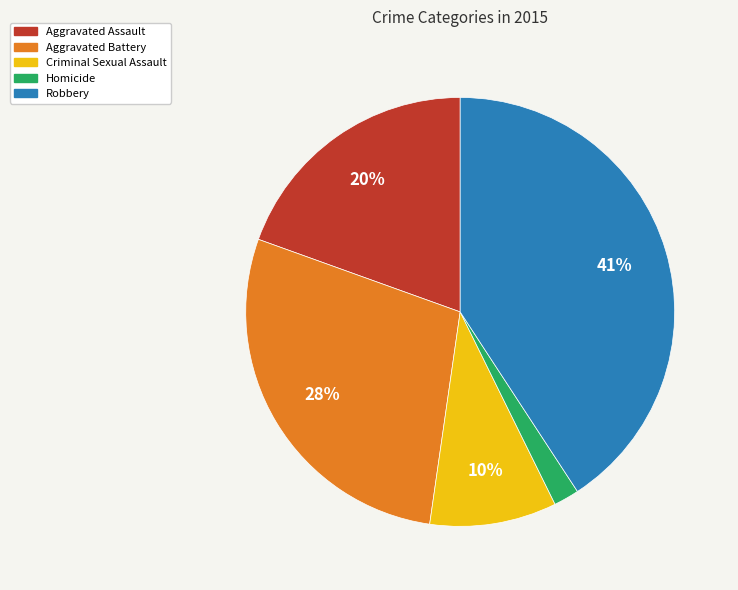

To the nearest percent, what is the combined percentage of Robbery and Homicide?

43%